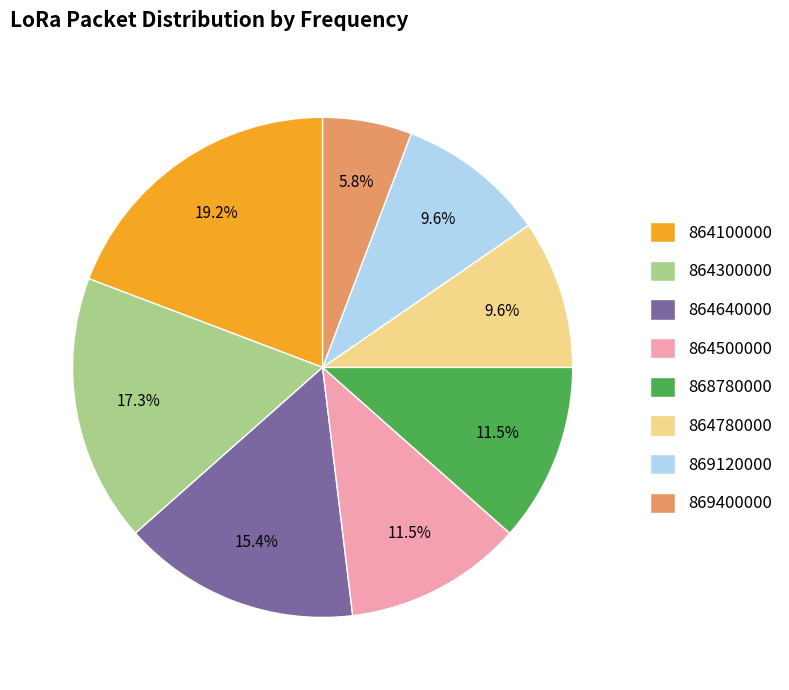

What is the largest slice in the pie chart?

864100000